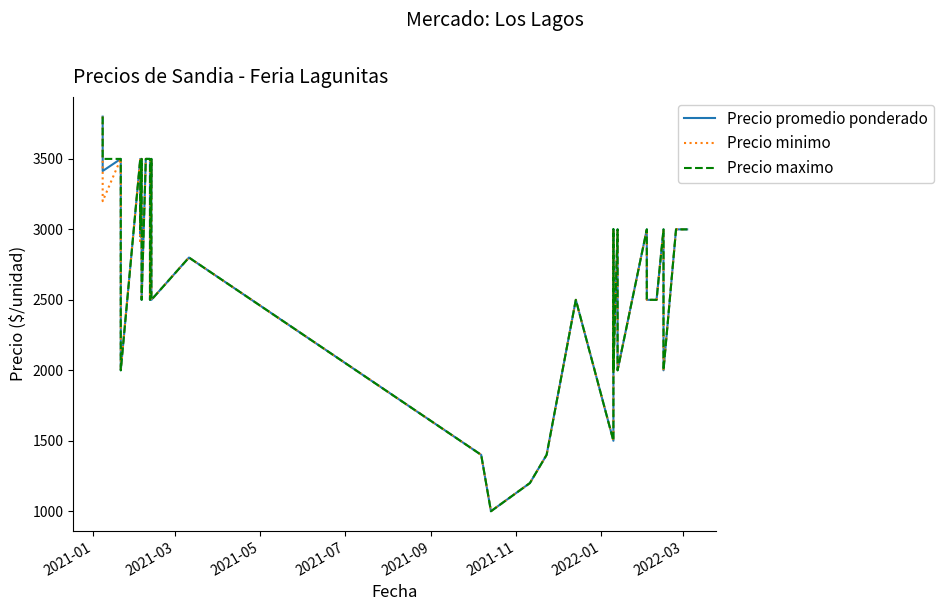

How many categories are shown in the chart?

40